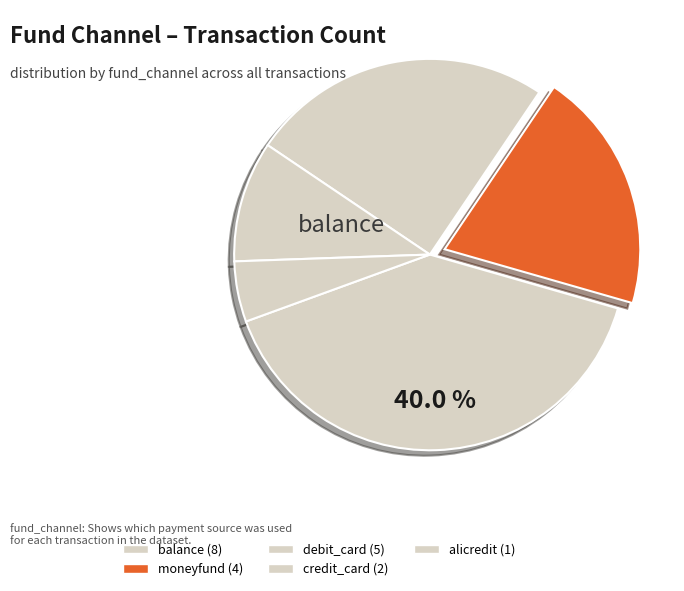

Count the number of slices in the pie.

5